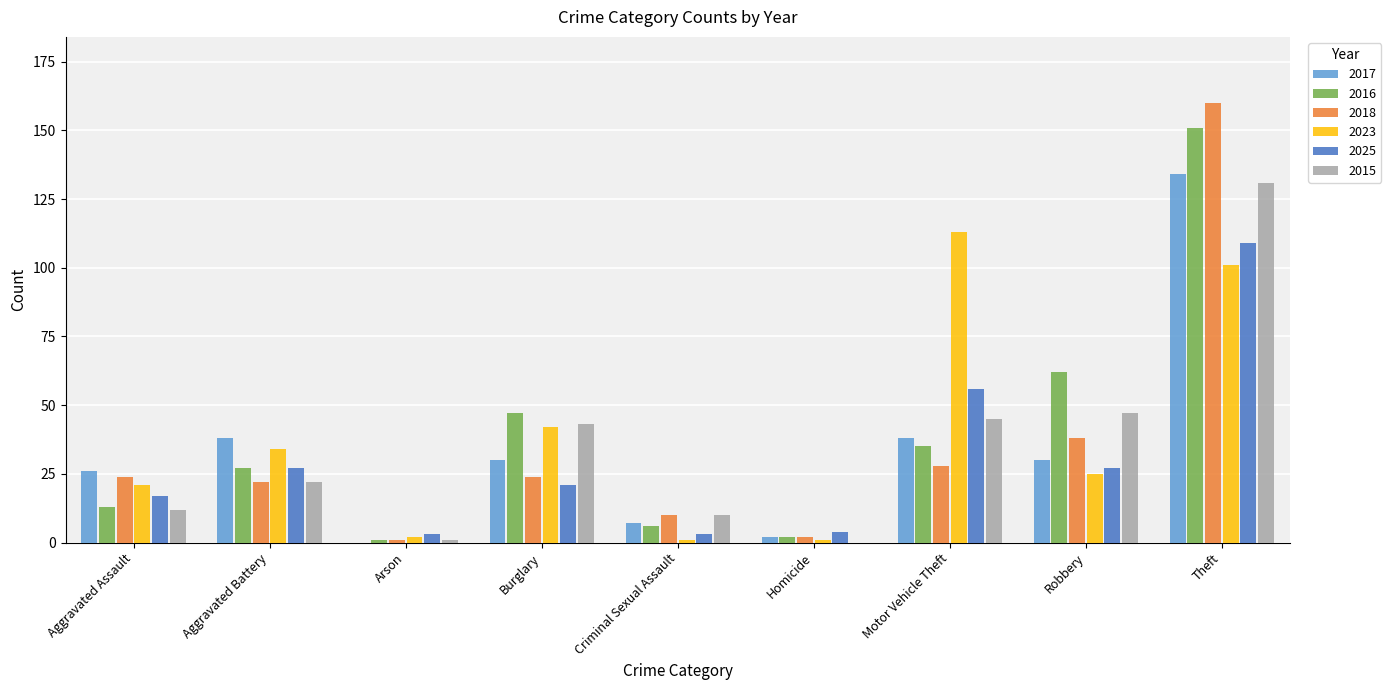

How many series are shown in this chart?

6